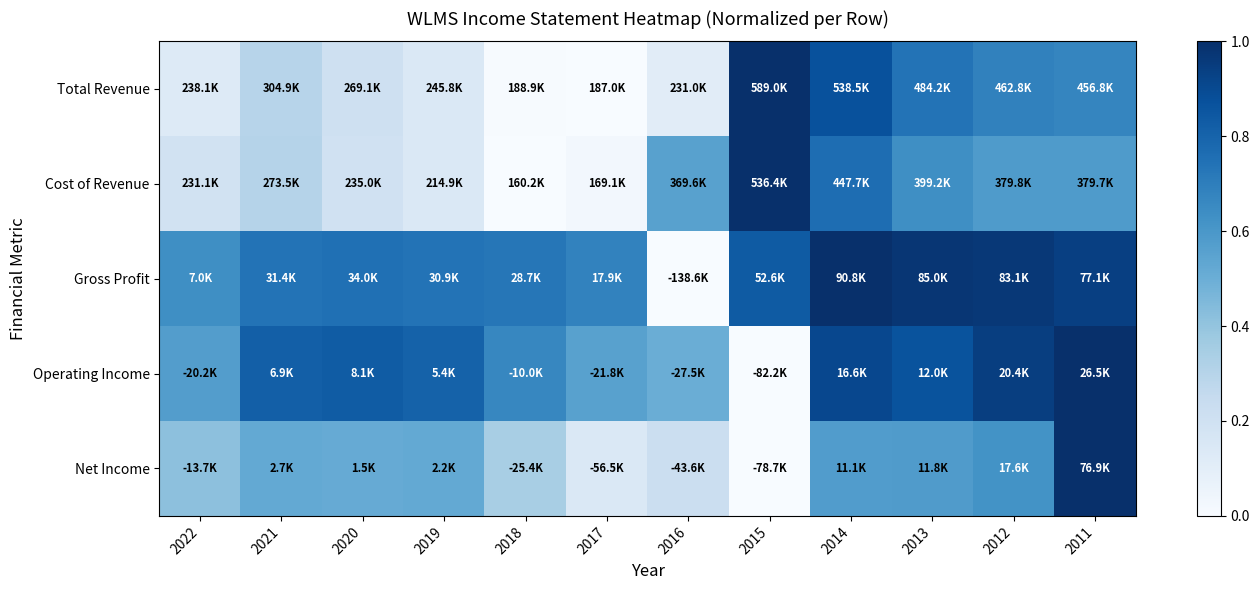

Between 2014 and 2013, which series saw the biggest shift?

Total Revenue